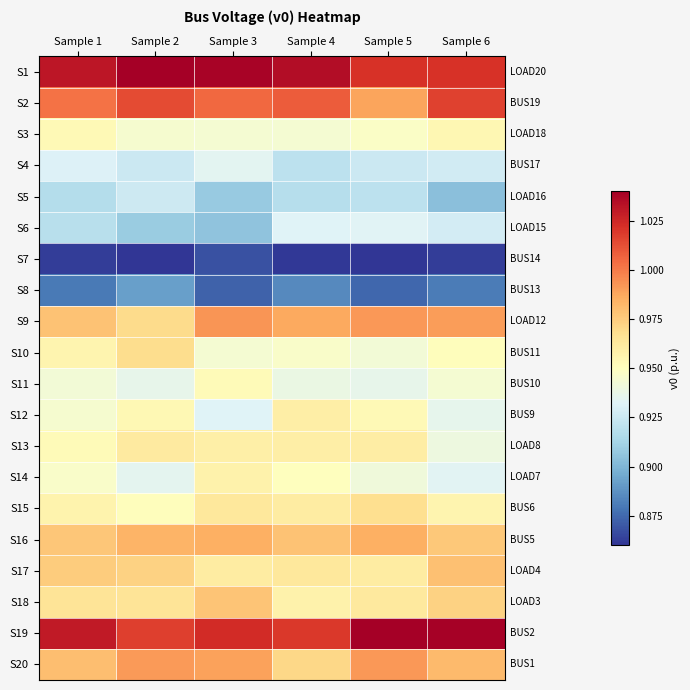

Which series changed the most between Sample 1 and Sample 5?

S2